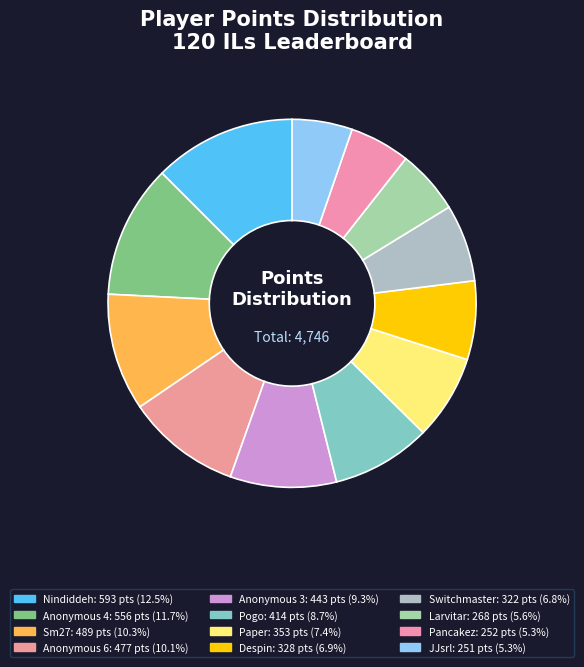

How many segments does this pie chart have?

12